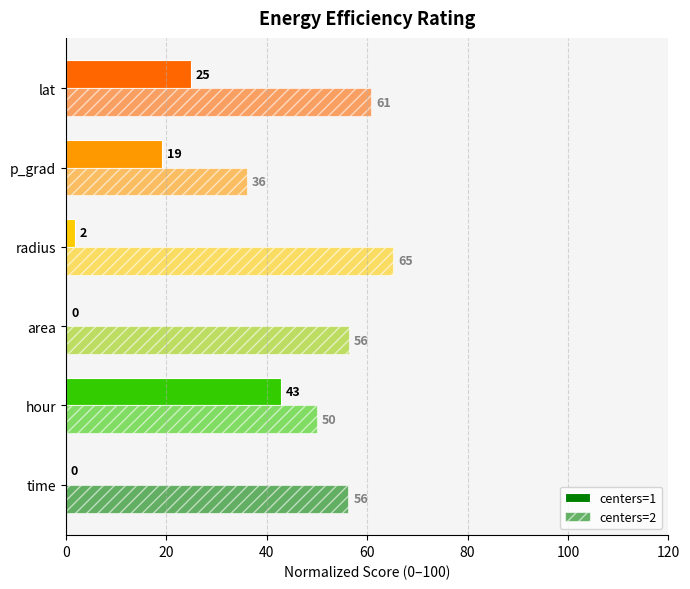

What is the highest value of the centers=2 series?

65.1